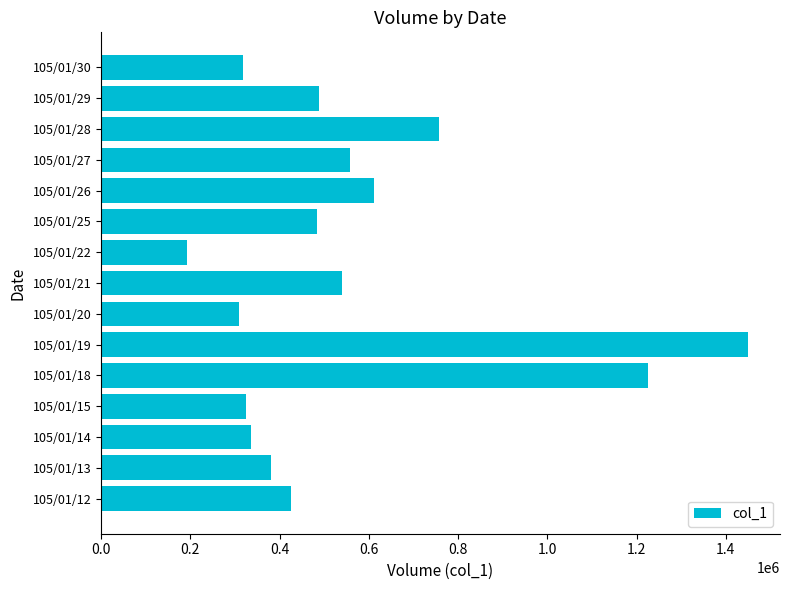

What value does the data have at 105/01/14?

335000